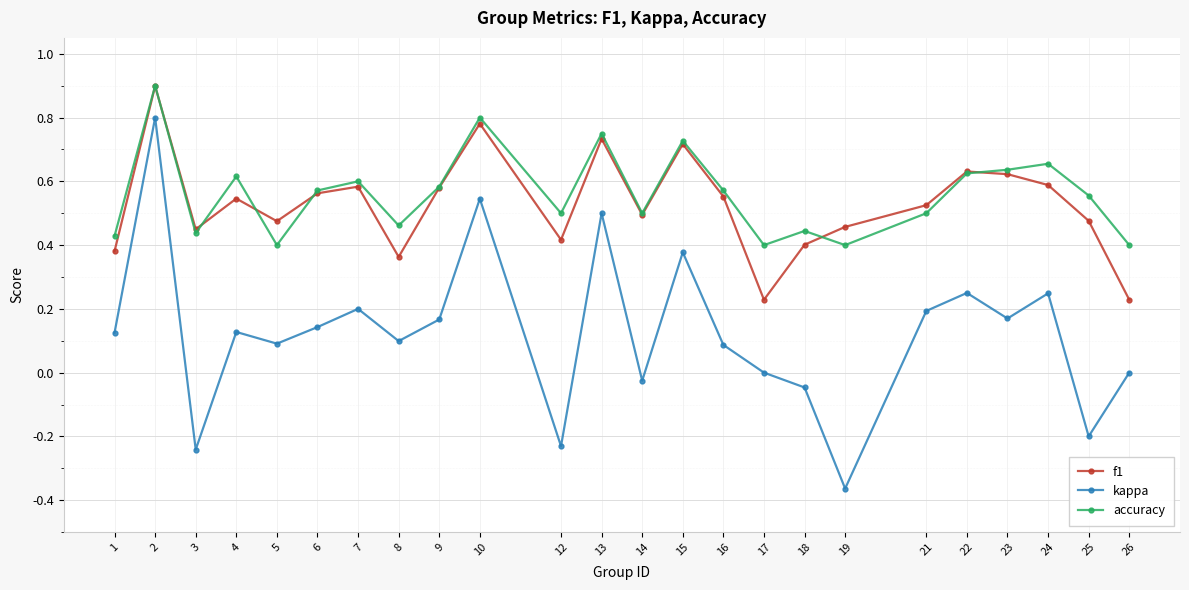

How many categories are shown in the chart?

24